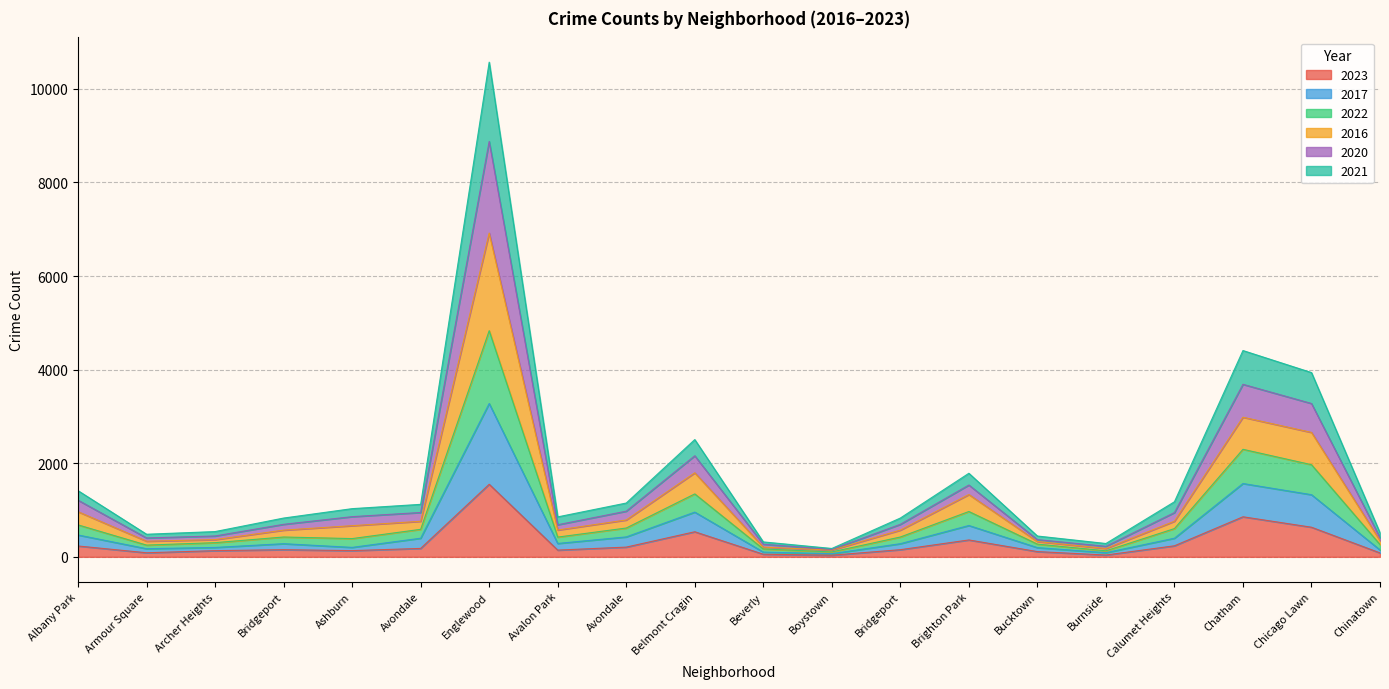

What is the total value across all series at Belmont Cragin?

2506